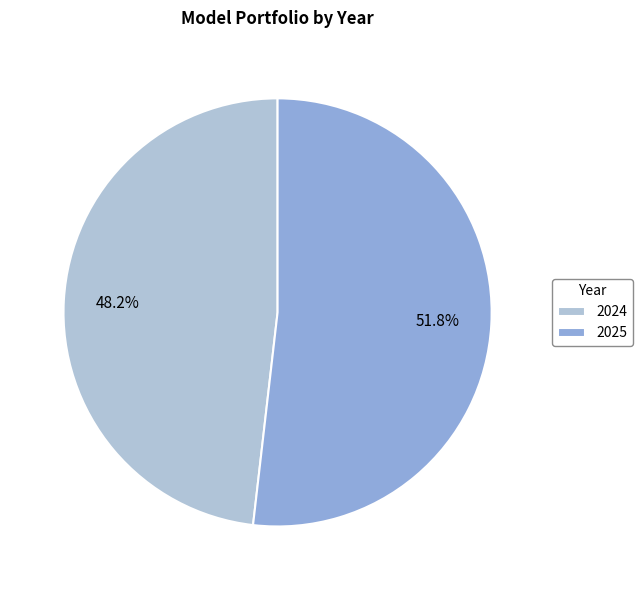

What is the majority slice?

2025